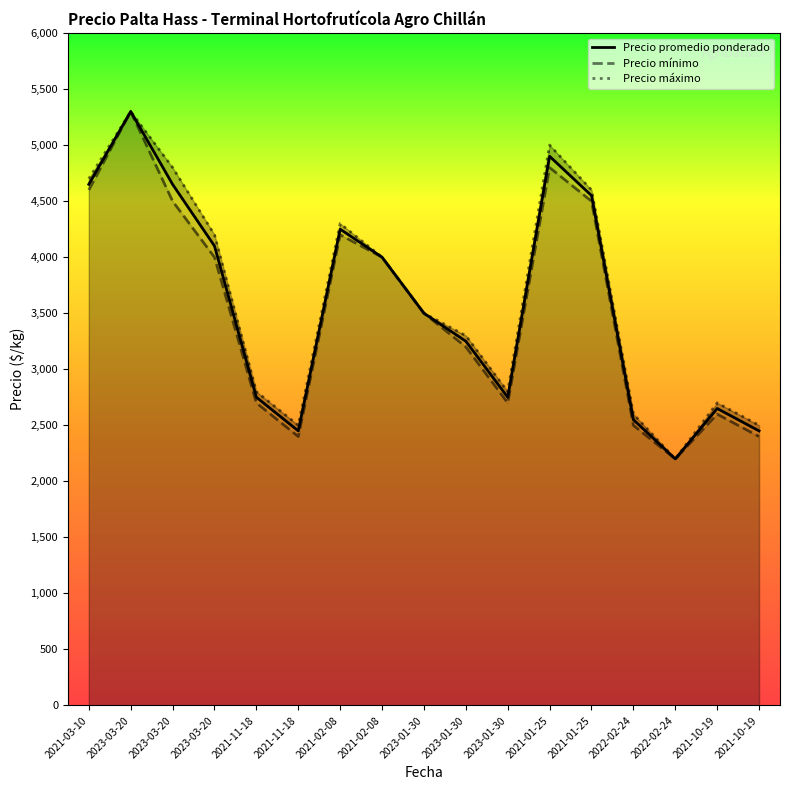

True or false: Precio mínimo has more than 1 interior local peaks.

True